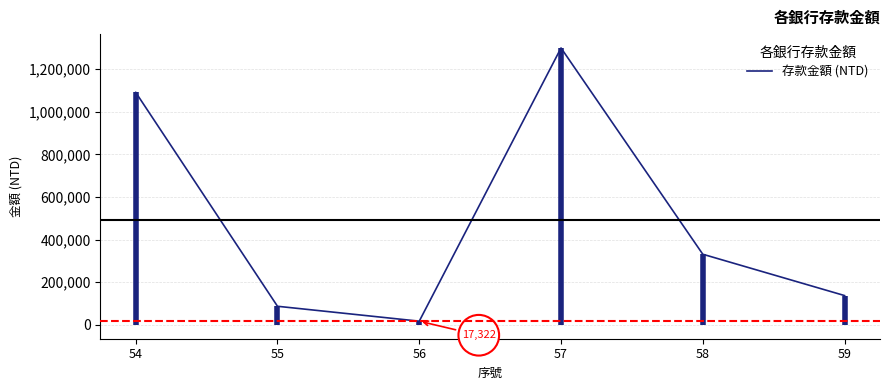

Rank the categories by value from highest to lowest.

57, 54, 58, 59, 55, 56